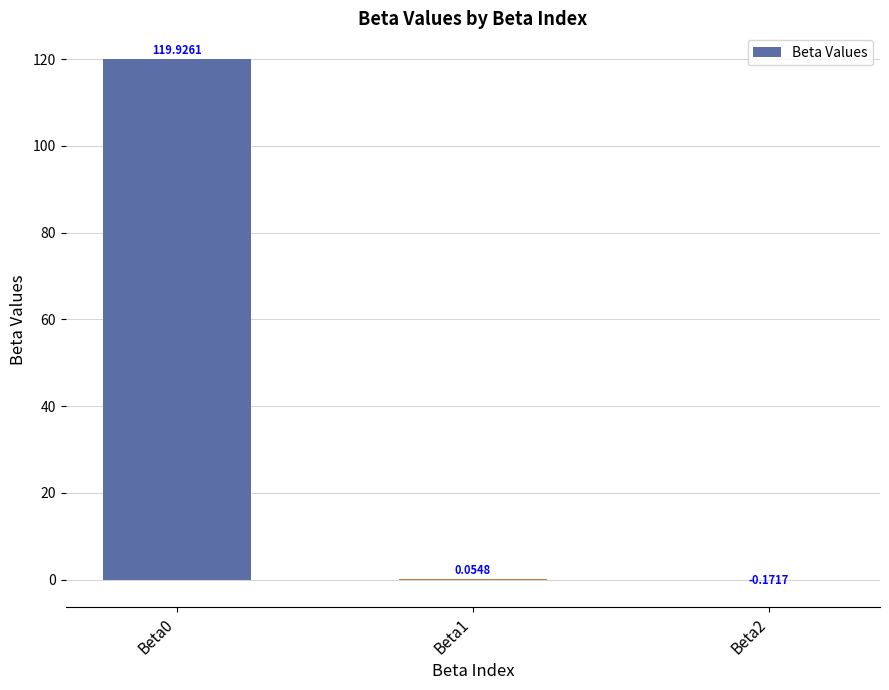

How many positive values are there?

2